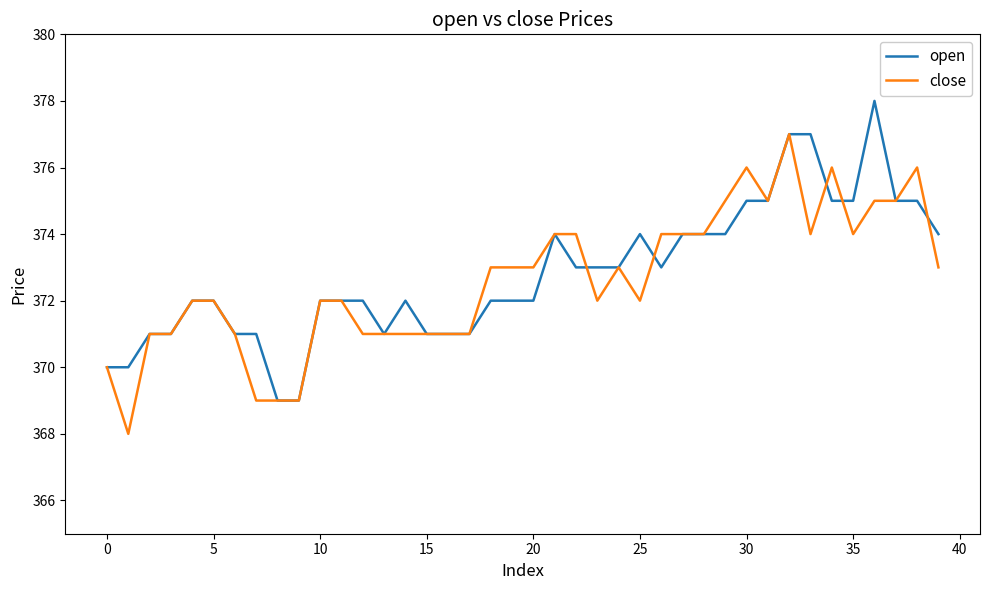

List the series in order of their peak value, lowest first.

close, open